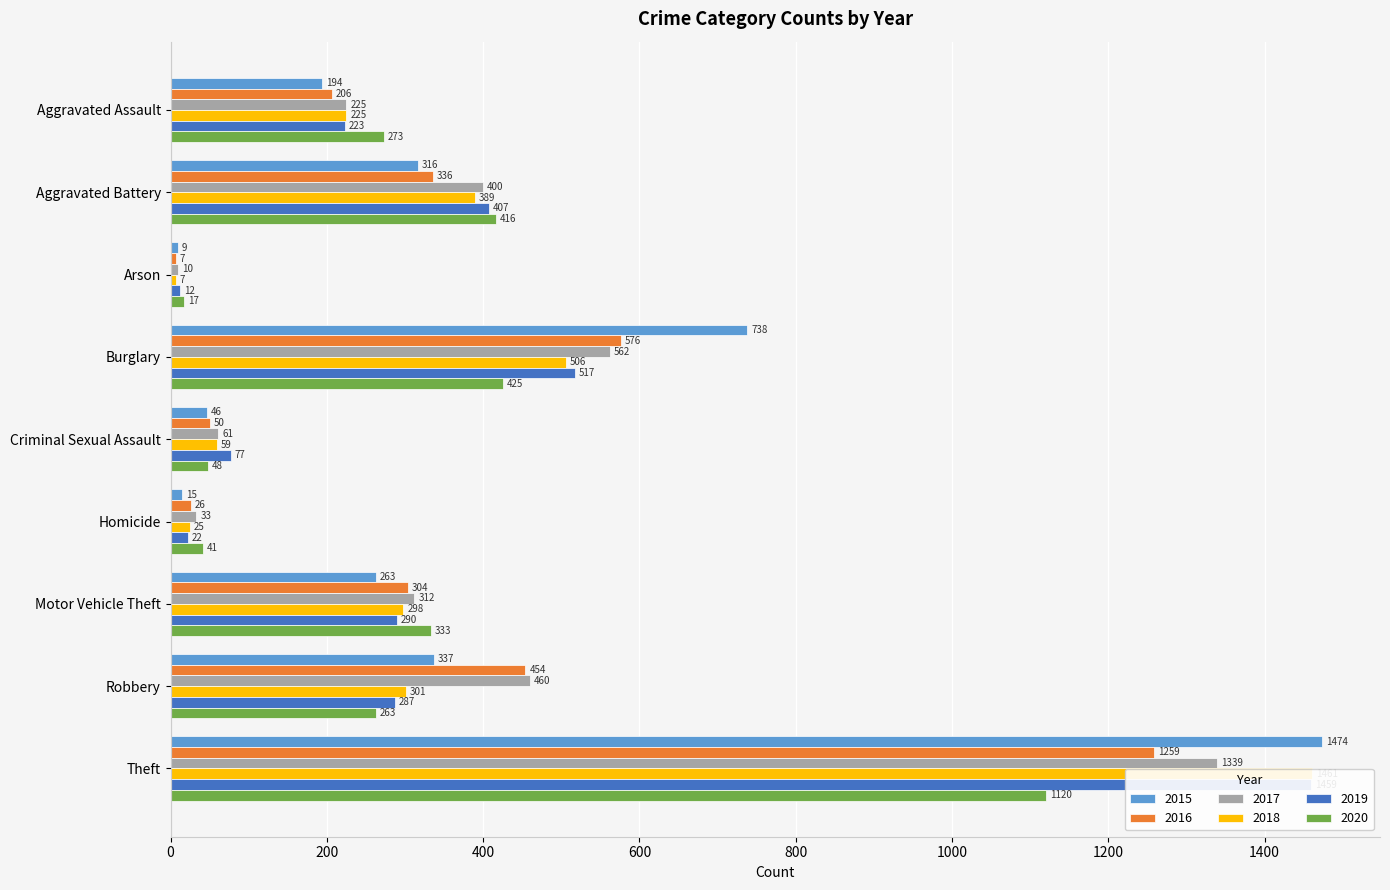

Which series has the largest range (max minus min)?

2015